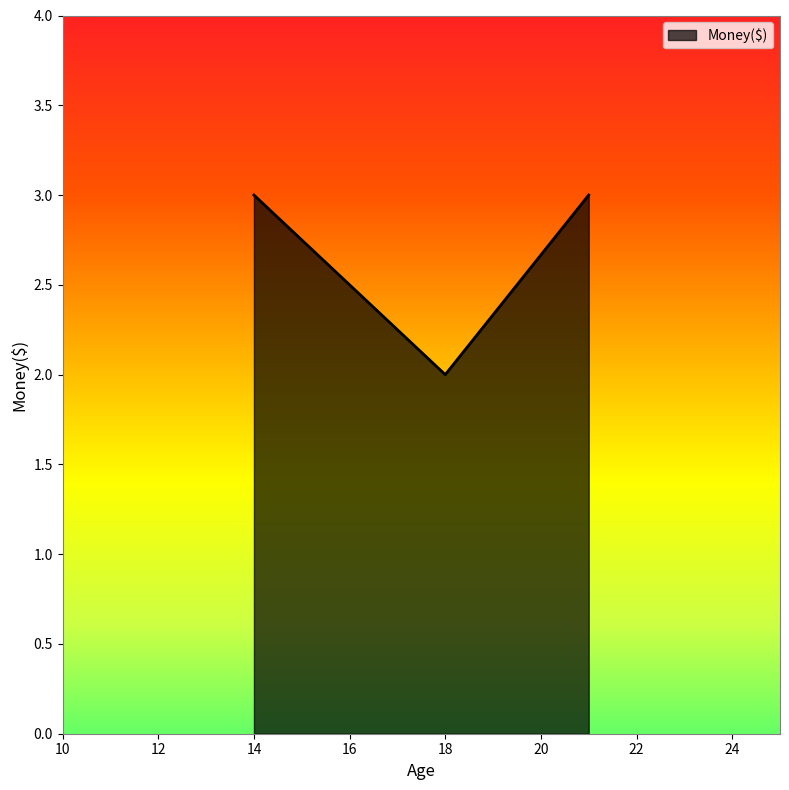

What is the minimum value shown in the chart?

2